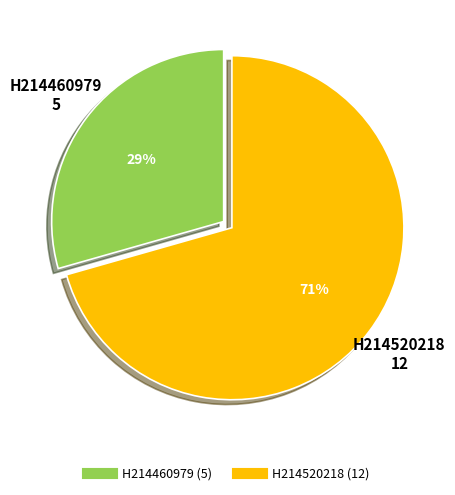

To the nearest percent, what portion does H214520218 represent?

71%